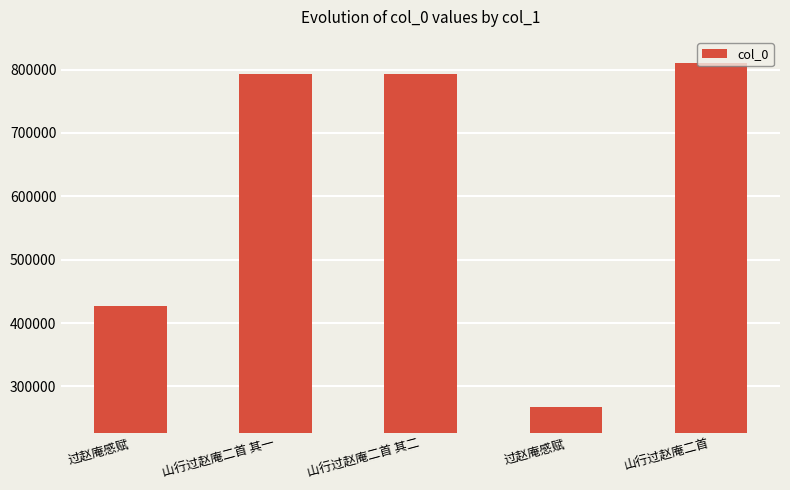

Which has a higher value, 山行过赵庵二首 or 山行过赵庵二首 其二?

山行过赵庵二首